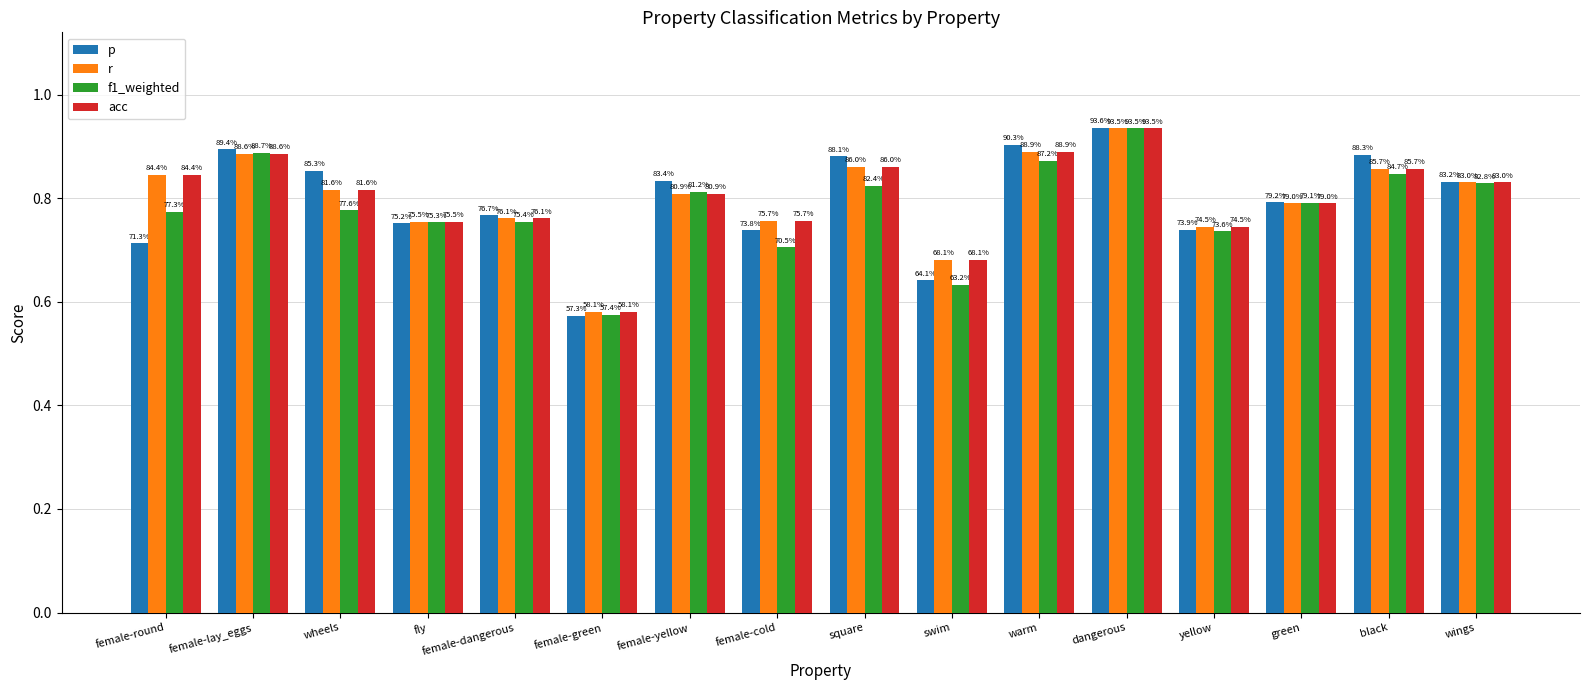

What is the value of the r bar at the 14th from the left?

0.8